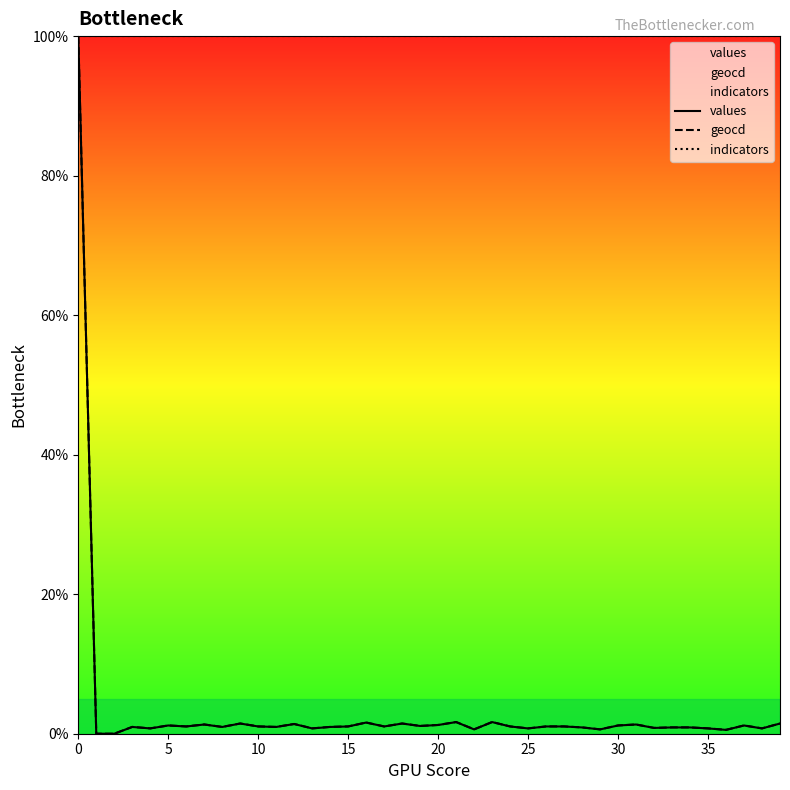

What is the difference between the maximum and minimum values in the geocd series?

100.0